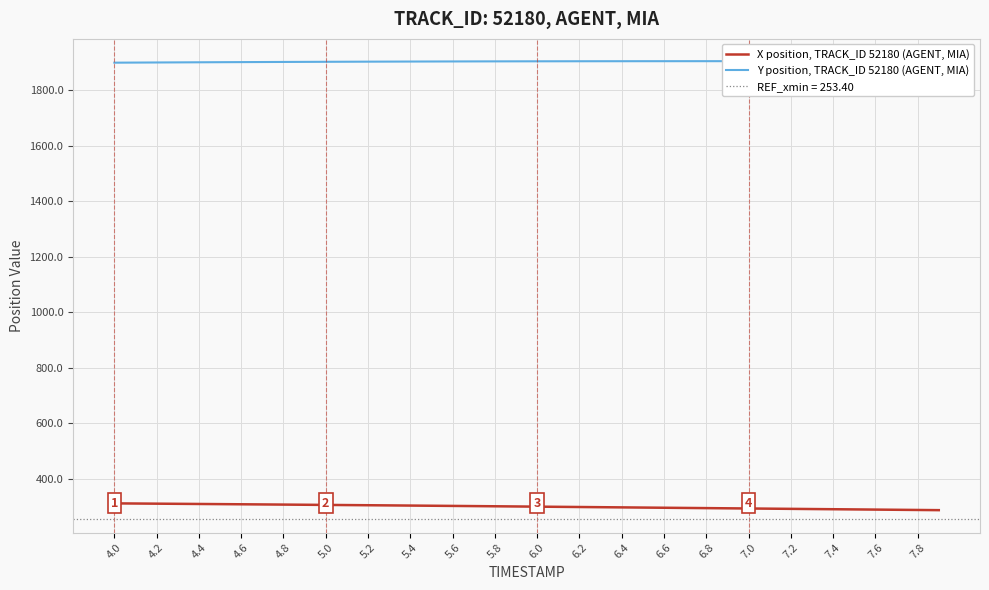

What is the sum of all Y position, TRACK_ID 52180 (AGENT, MIA) values?

76169.9